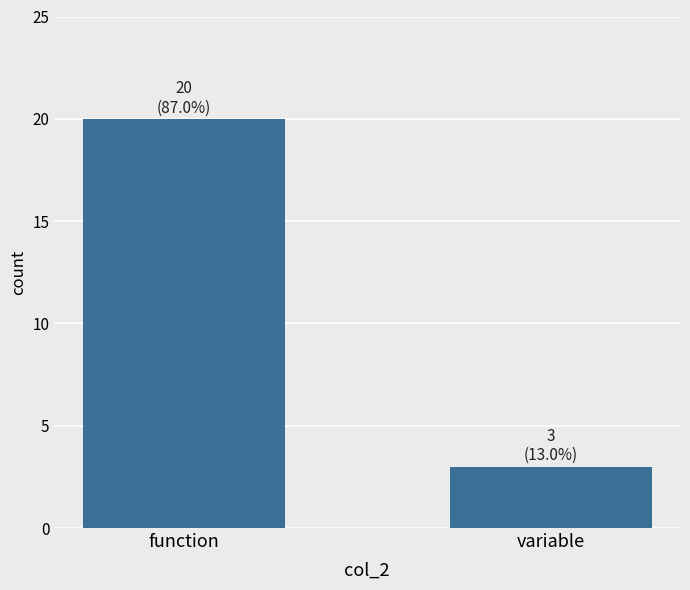

Are the bars horizontal?

No